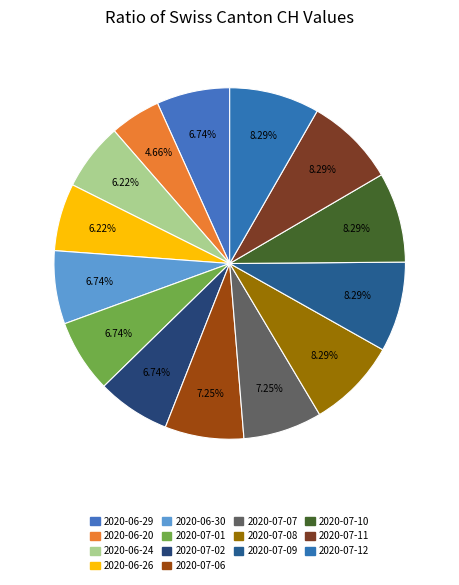

What percentage do 2020-07-08 and 2020-07-07 together represent?

15.5%